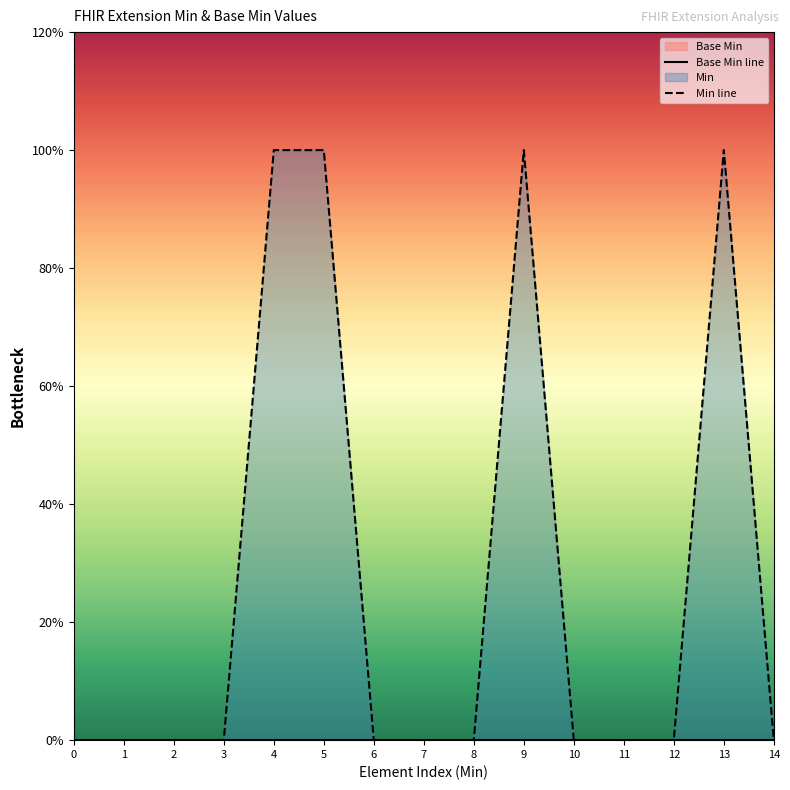

True or false: Base Min line and Min line cross at least once.

False